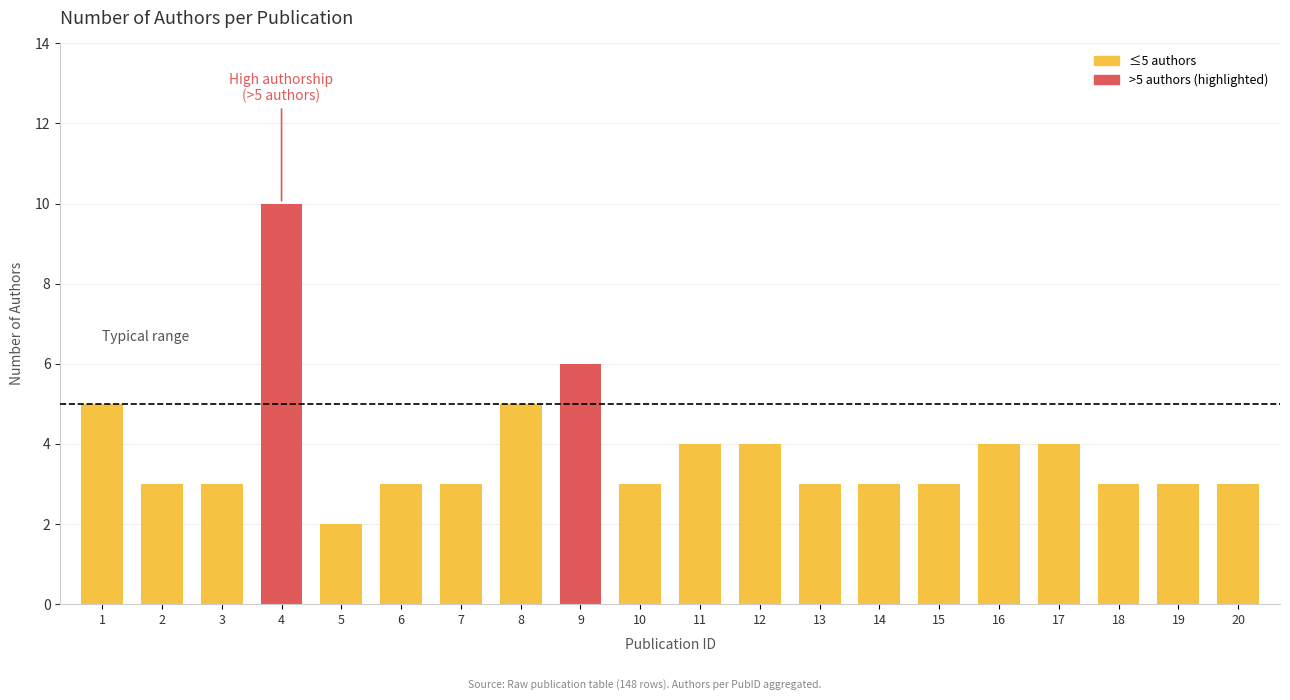

At which label does the data first exceed 3?

1